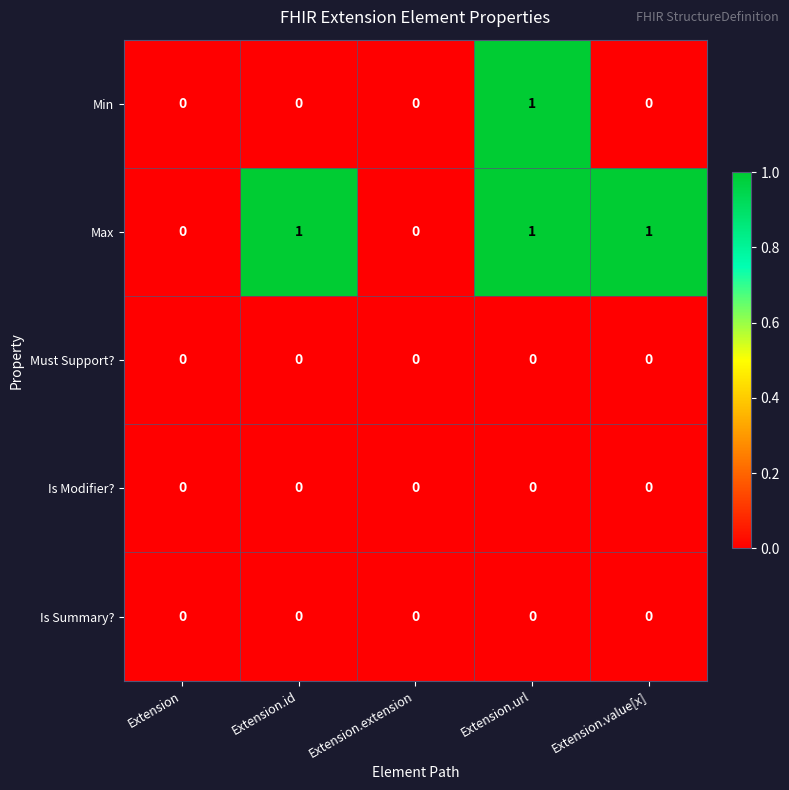

Reading left to right, transcribe all the data shown in this chart.

Min: Extension=0	Extension.id=0	Extension.extension=0	Extension.url=1	Extension.value[x]=0
Max: Extension=0	Extension.id=1	Extension.extension=0	Extension.url=1	Extension.value[x]=1
Must Support?: Extension=0	Extension.id=0	Extension.extension=0	Extension.url=0	Extension.value[x]=0
Is Modifier?: Extension=0	Extension.id=0	Extension.extension=0	Extension.url=0	Extension.value[x]=0
Is Summary?: Extension=0	Extension.id=0	Extension.extension=0	Extension.url=0	Extension.value[x]=0